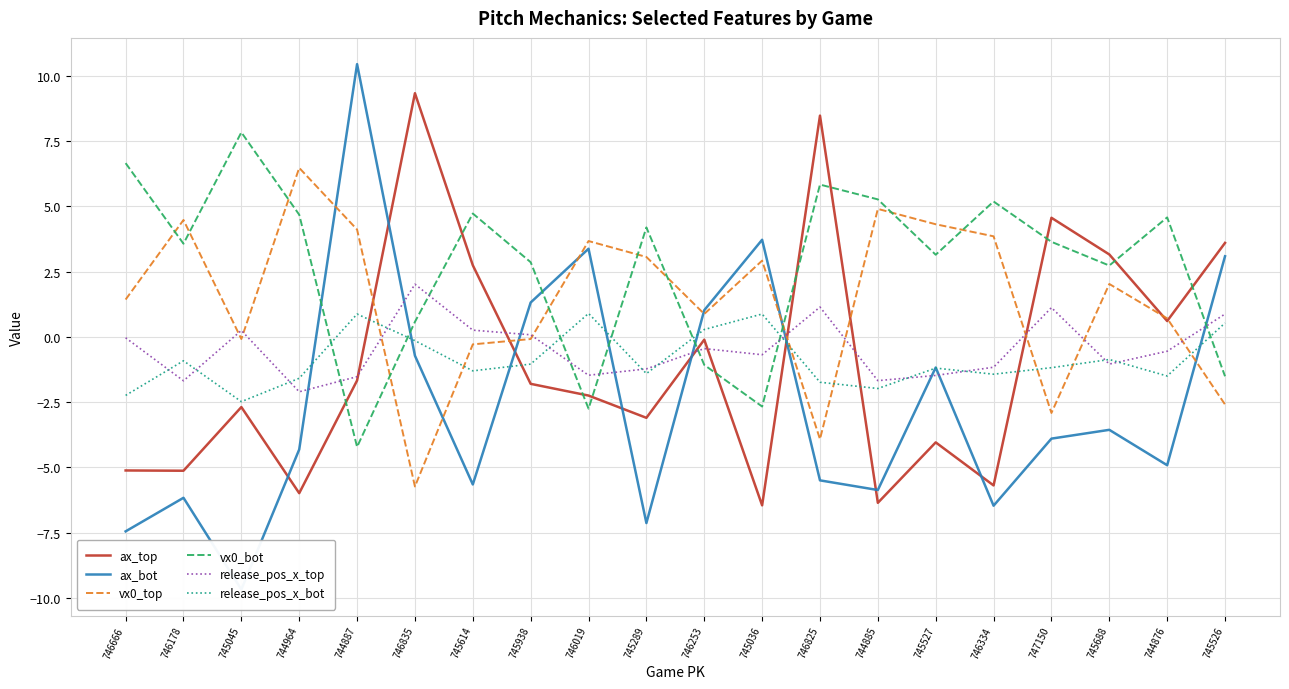

What is the total value across all series at 745526?

4.0